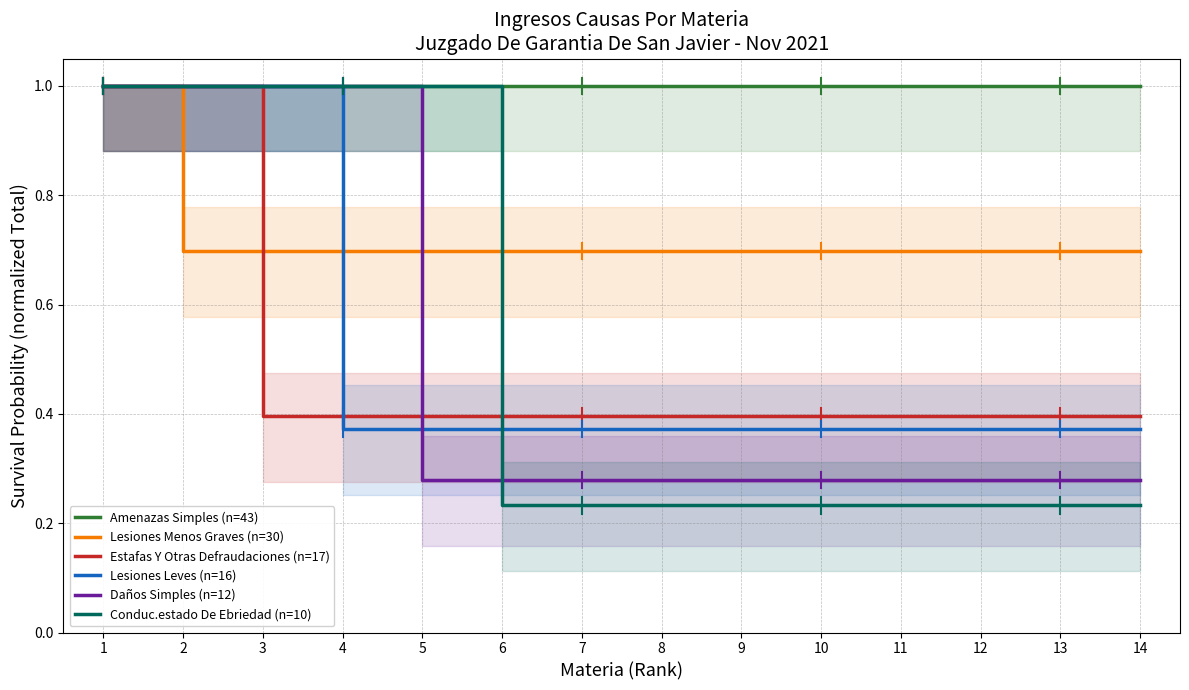

The value of Daños Simples (n=12) at 12 is 0.3. True or false?

True